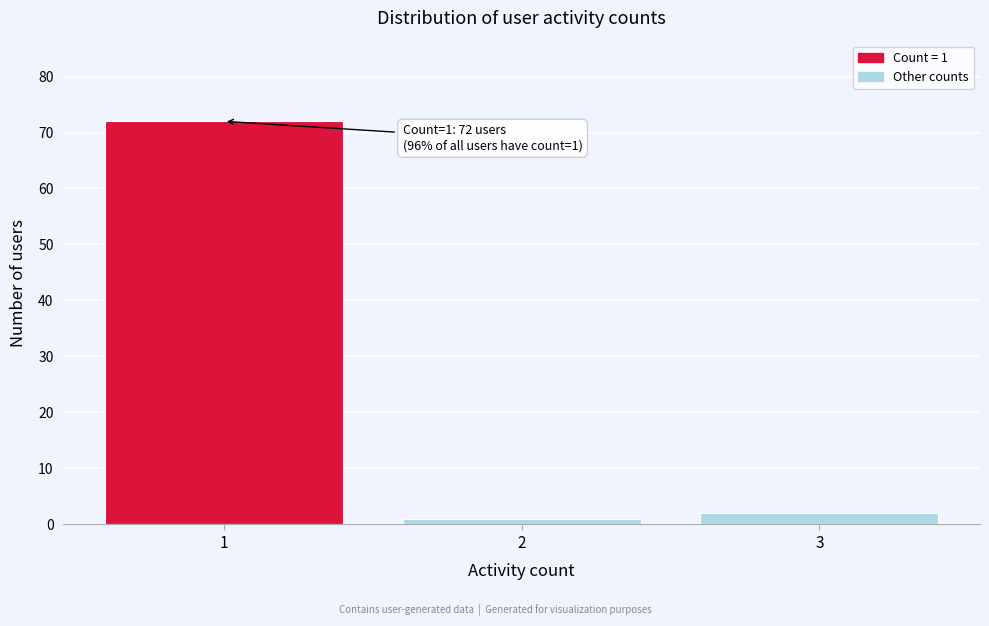

Reading left to right, list all the values displayed in this chart.

1=72	2=1	3=2